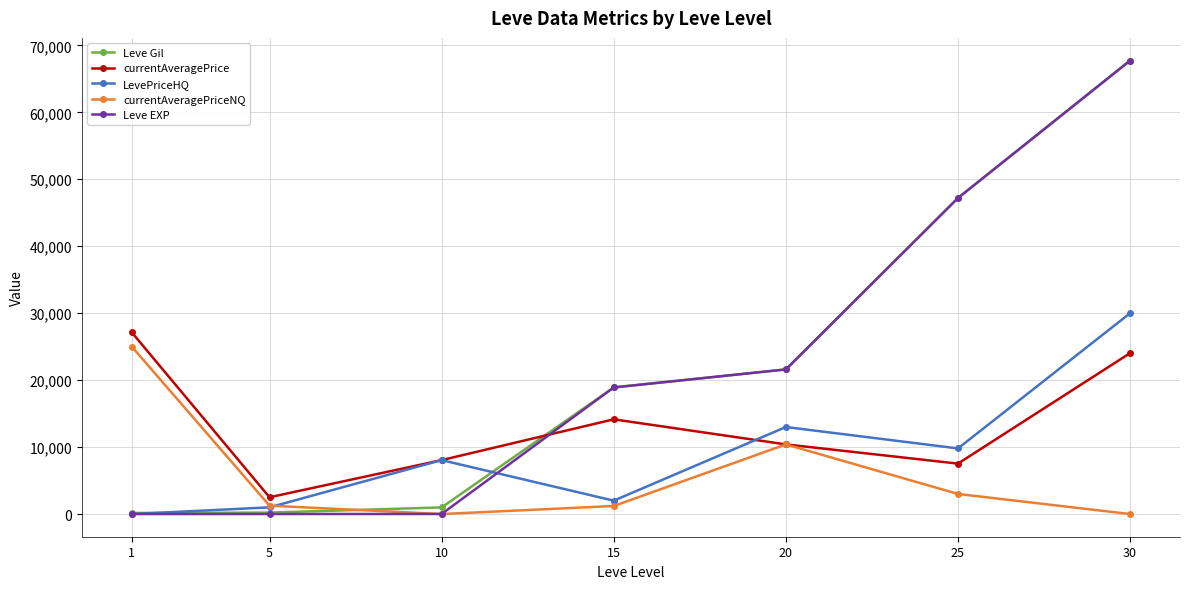

True or false: Leve EXP and currentAveragePrice intersect in this chart.

True